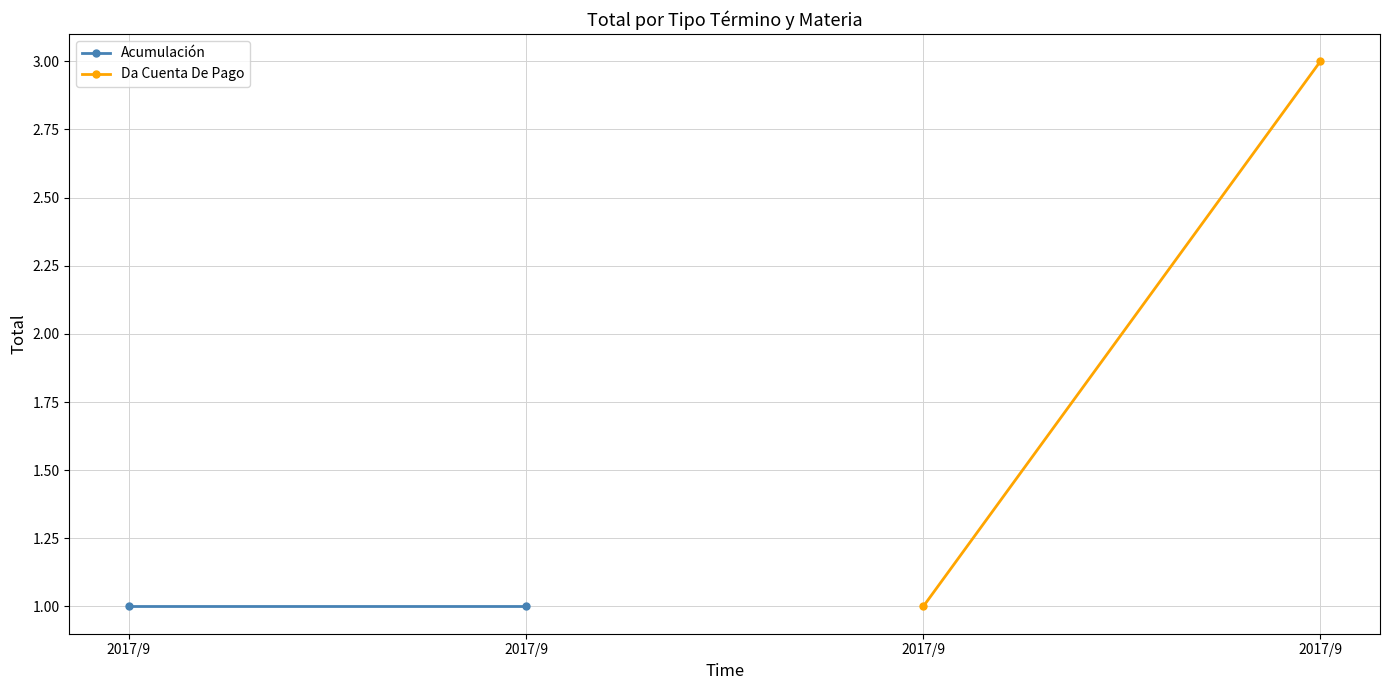

Is the value of Acumulación at 2017/9 greater than the value of Da Cuenta De Pago at 2017/9?

No